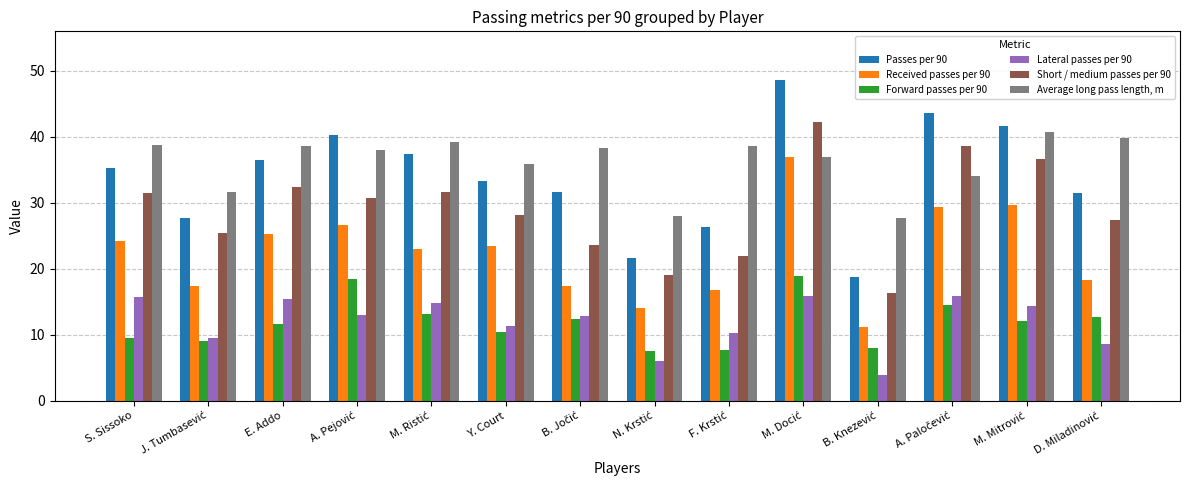

What is the smallest value displayed?

3.9